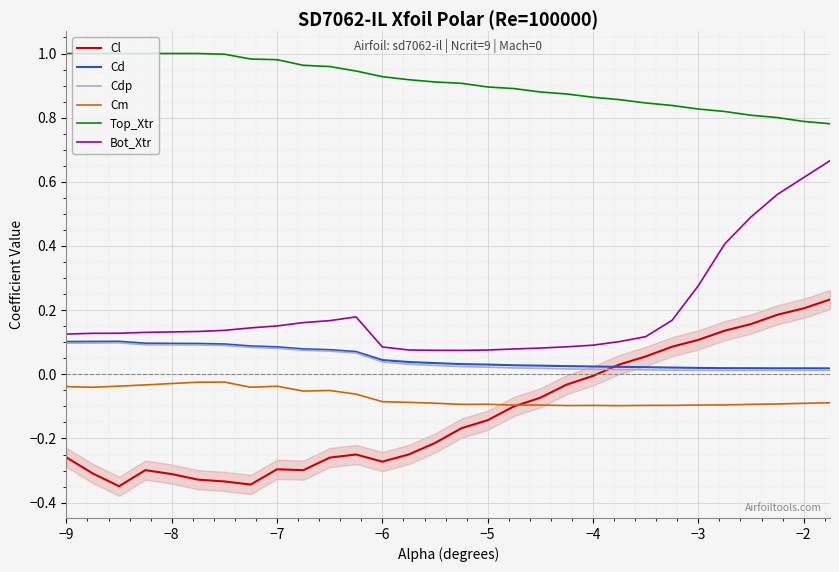

How many categories are shown in the chart?

30